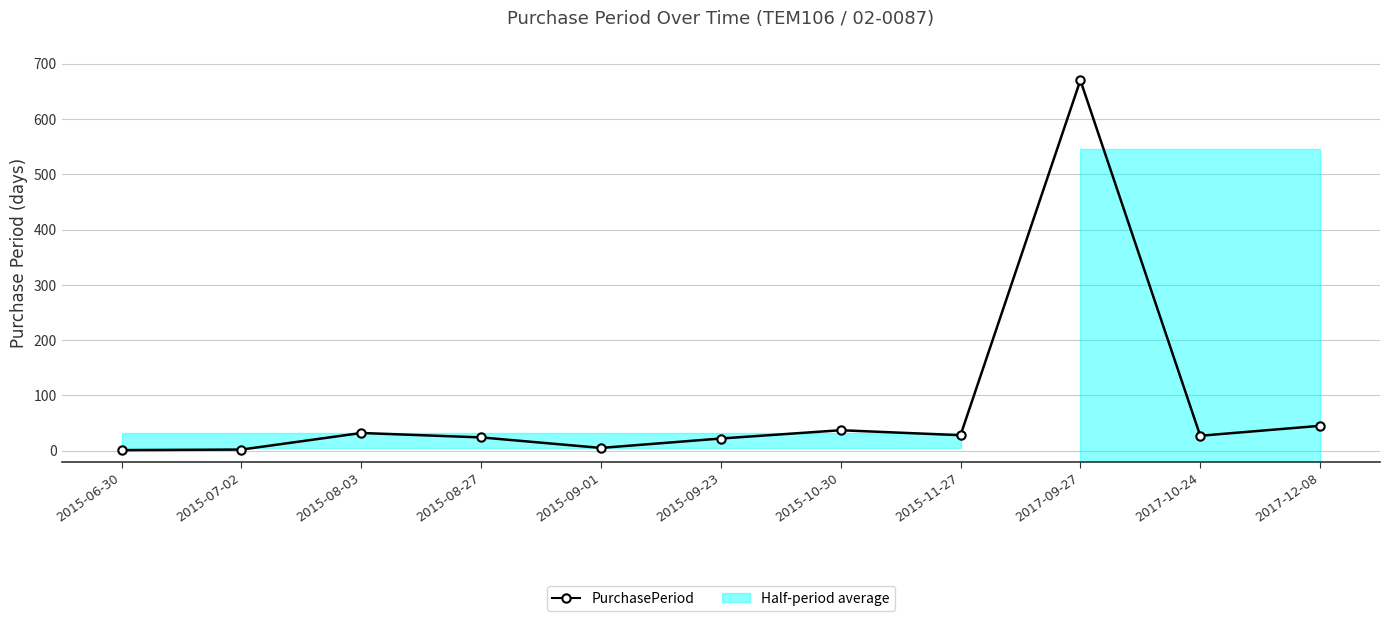

What is the label of the 11th point from the left?

2017-12-08